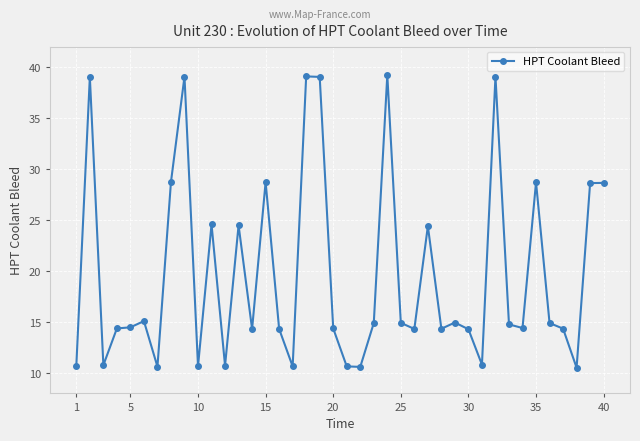

What is the value of the 10th point from the left?

10.7